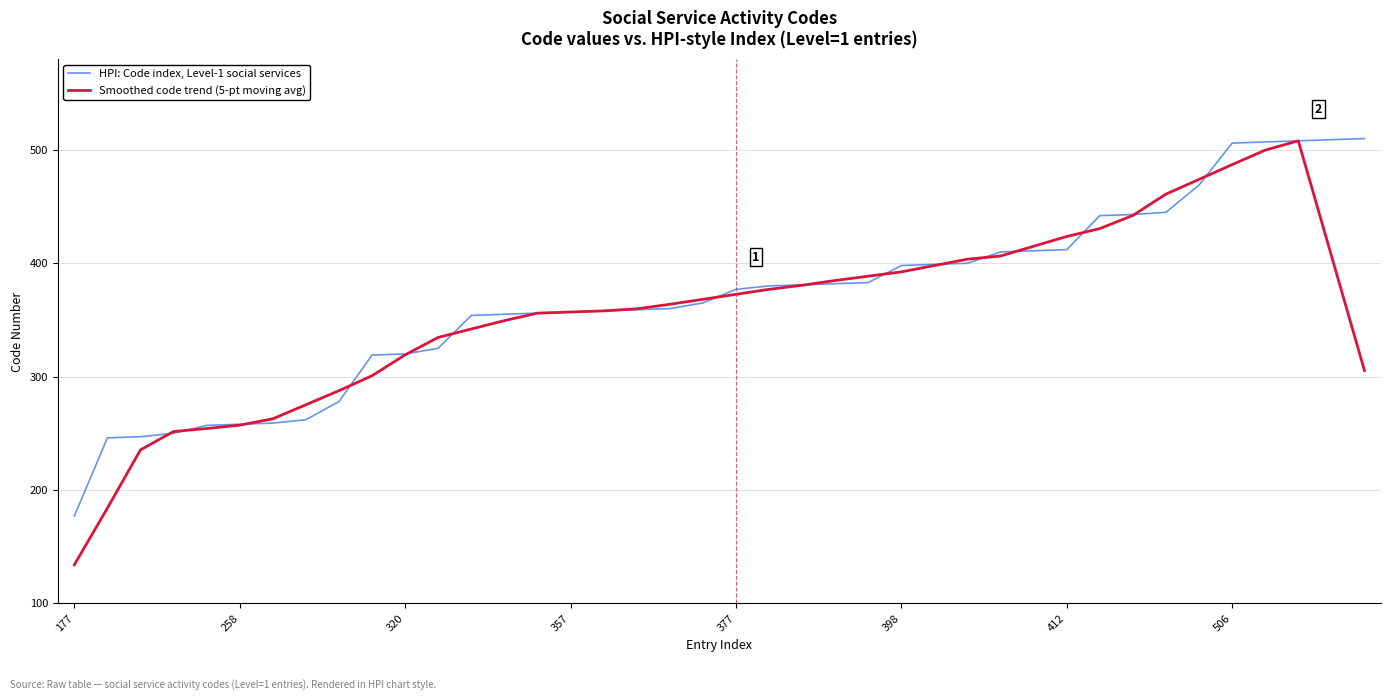

What is the minimum value for Smoothed code trend (5-pt moving avg)?

134.0